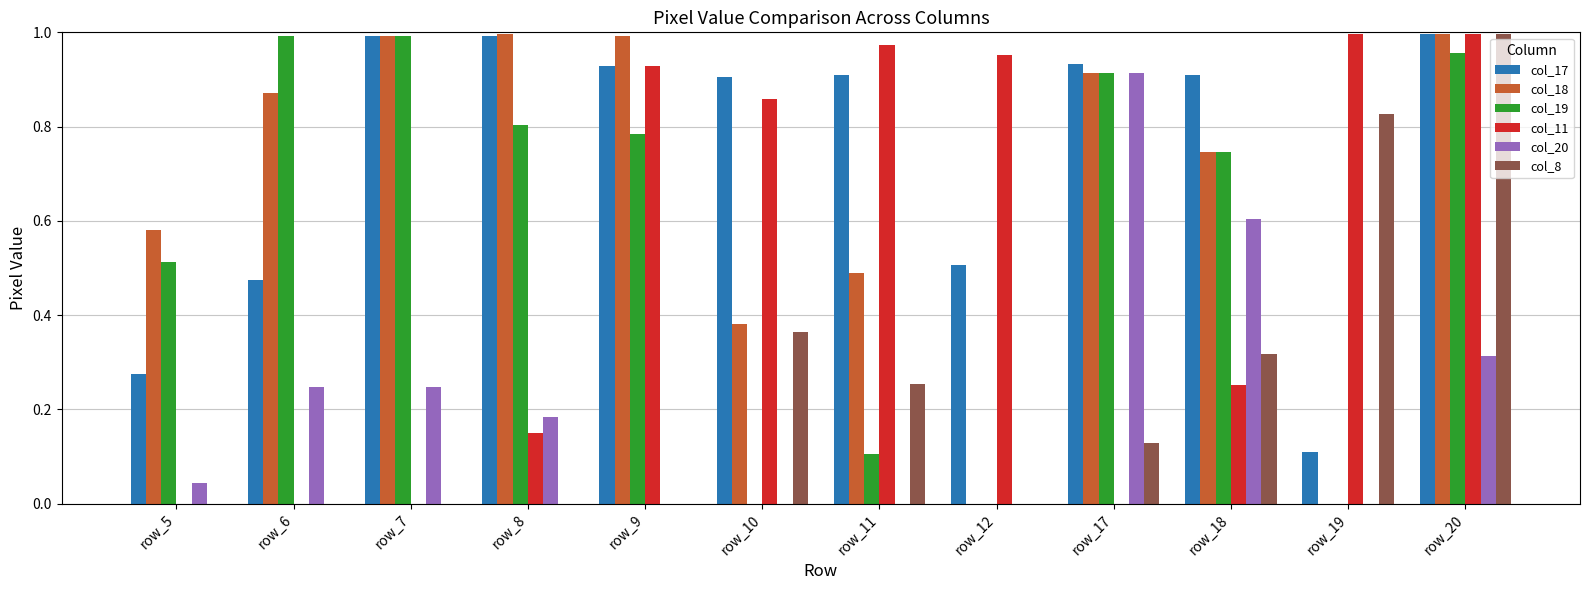

Is the value of col_11 at row_8 greater than the value of col_17 at row_5?

No